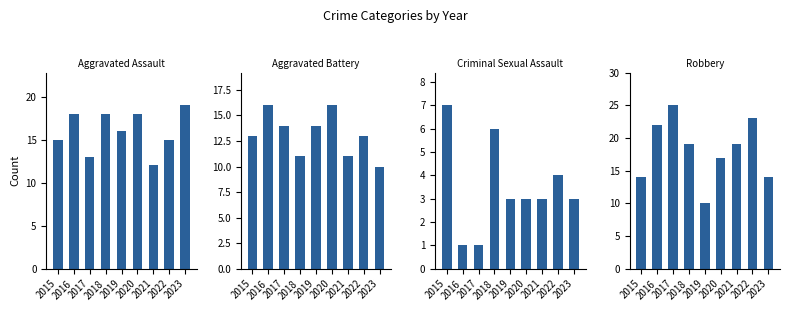

Where does the Aggravated Battery series first go above 13?

2016